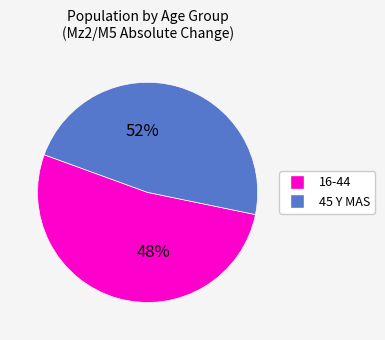

Is it true that 55-64 is 6% of the pie?

False